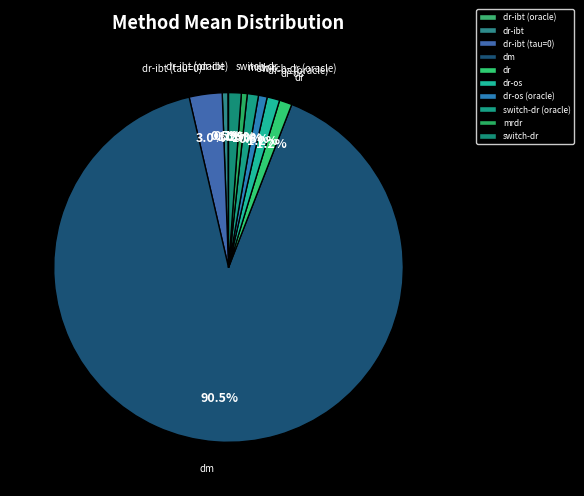

Which category has the biggest portion of the pie?

dm